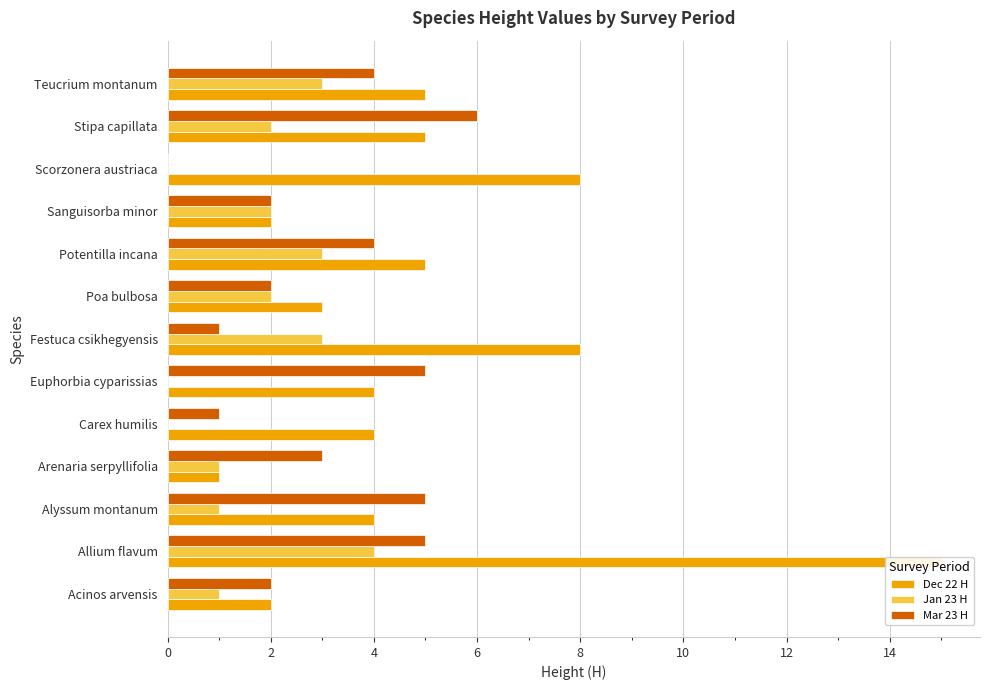

What is the total value across all series at Arenaria serpyllifolia?

5